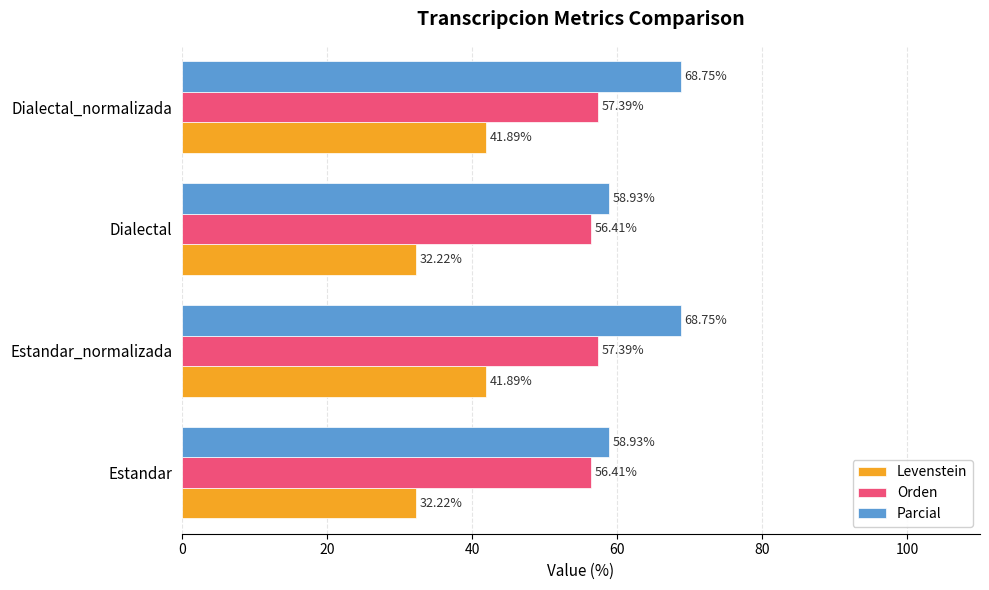

List the series in order of their overall mean, highest first.

Parcial, Orden, Levenstein